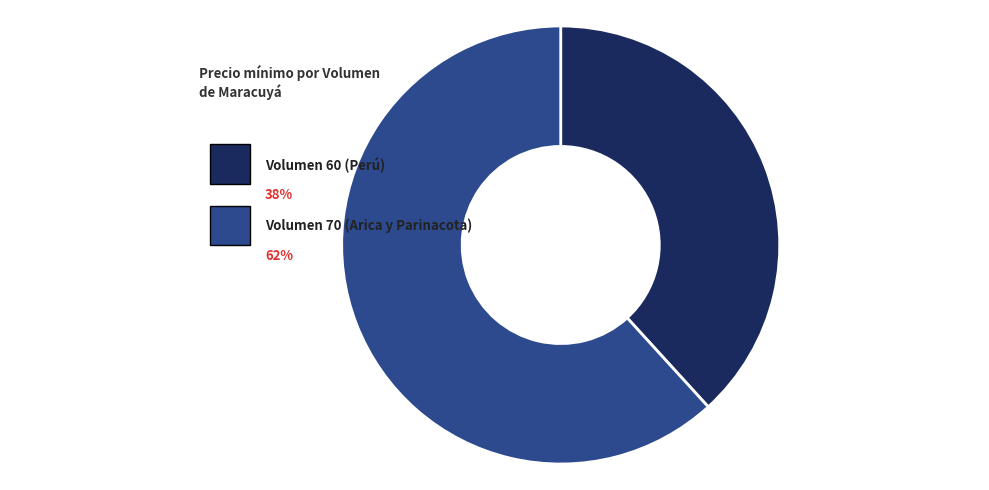

Combined, do Volumen 60 (Perú) and Volumen 70 (Arica y Parinacota) account for over 50%?

Yes